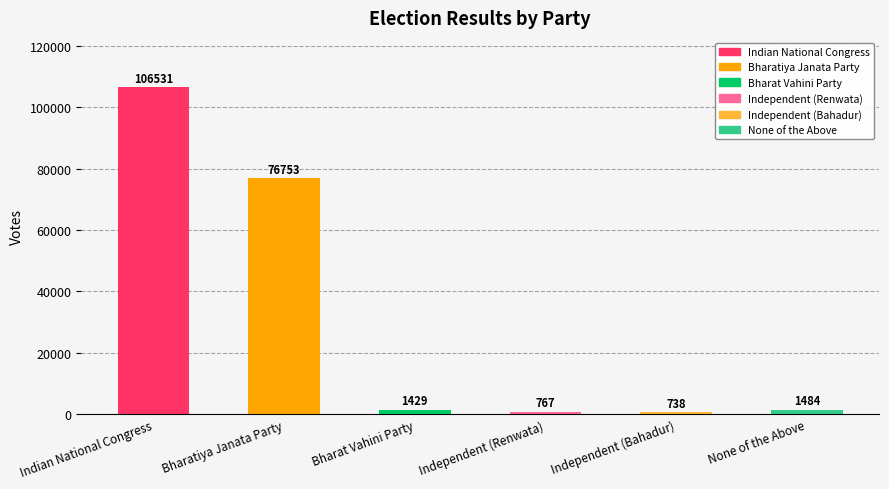

What position from the right is Independent (Bahadur)?

2